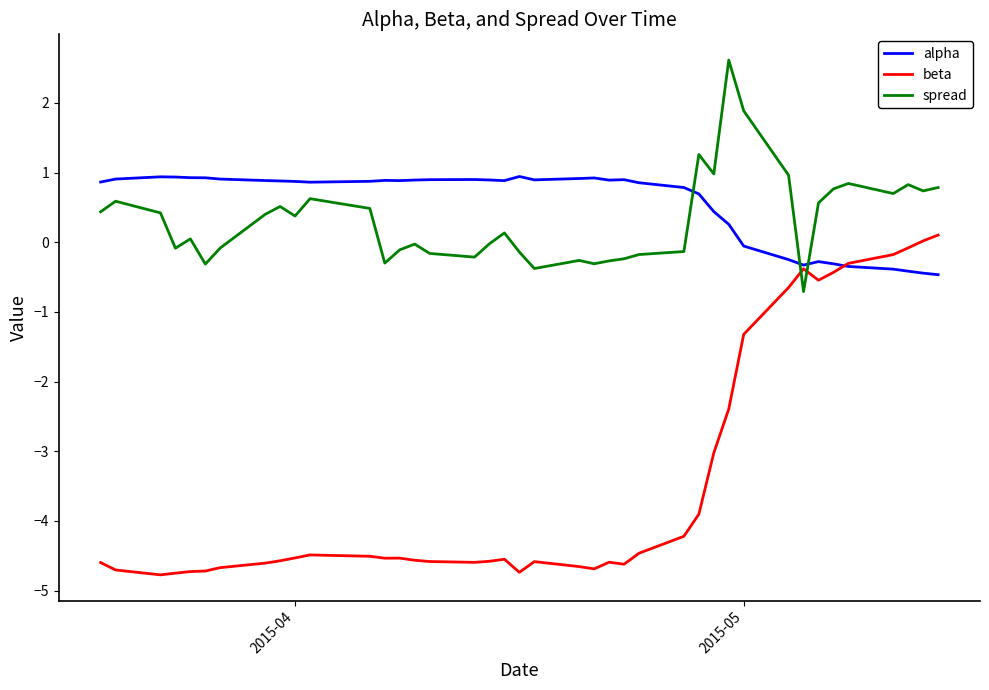

What is the average value of the beta series?

-3.4